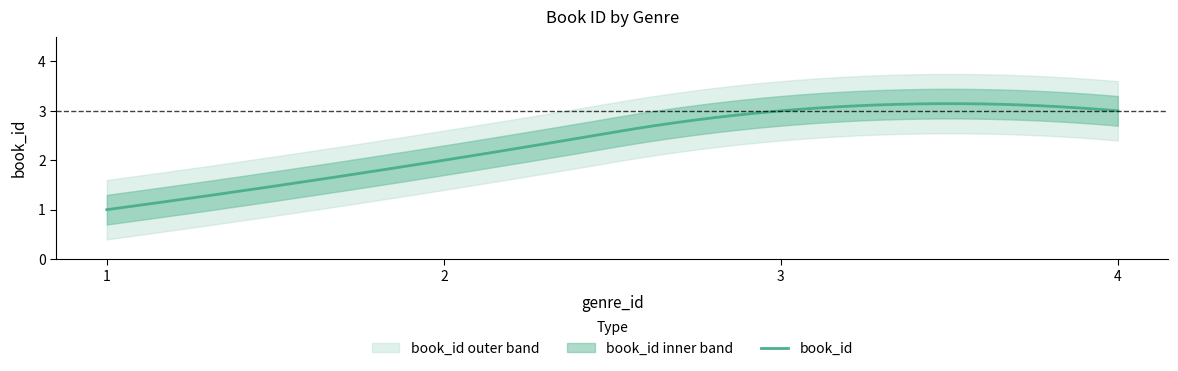

What is the difference between the second highest and second lowest values?

1